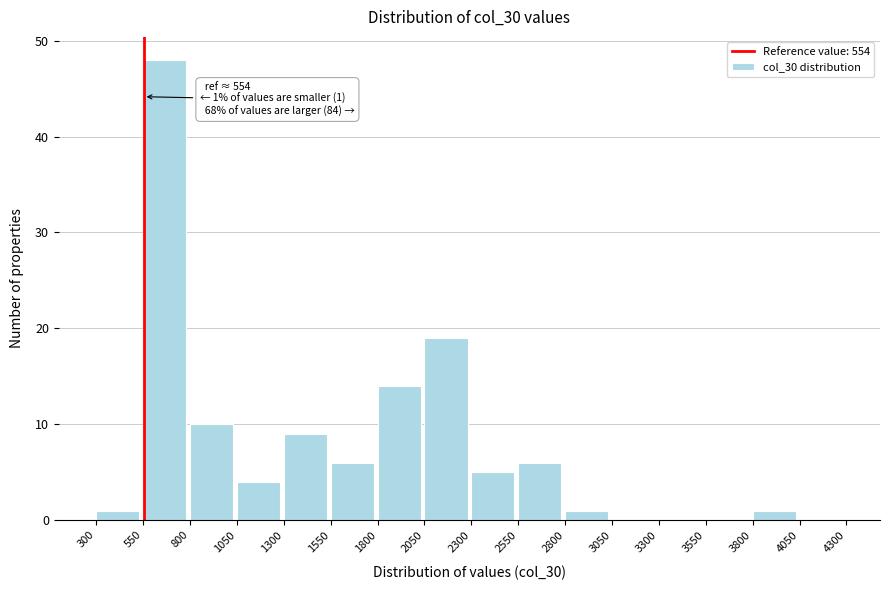

Which range on the x-axis has the tallest bar?

550 to 800